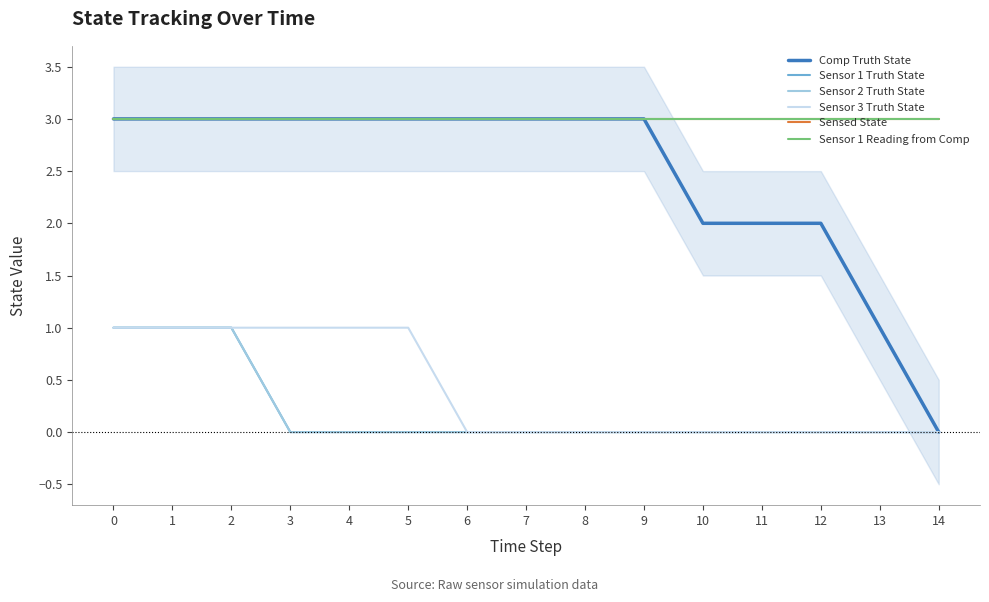

The value of Sensor 3 Truth State at 1 is 1. True or false?

True